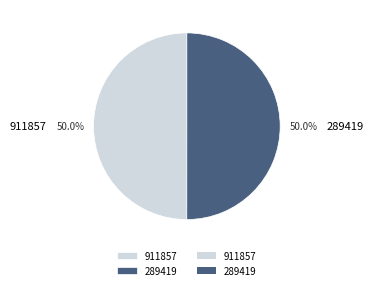

Do 289419 and 911857 together represent more than half of the pie?

Yes